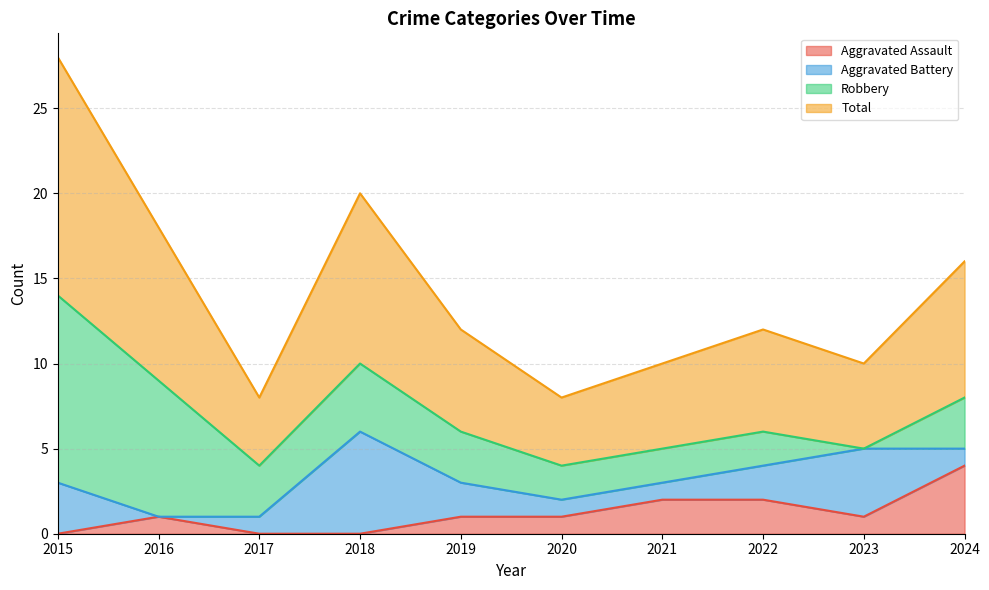

What is the value of the Total point at the 8th from the left?

6